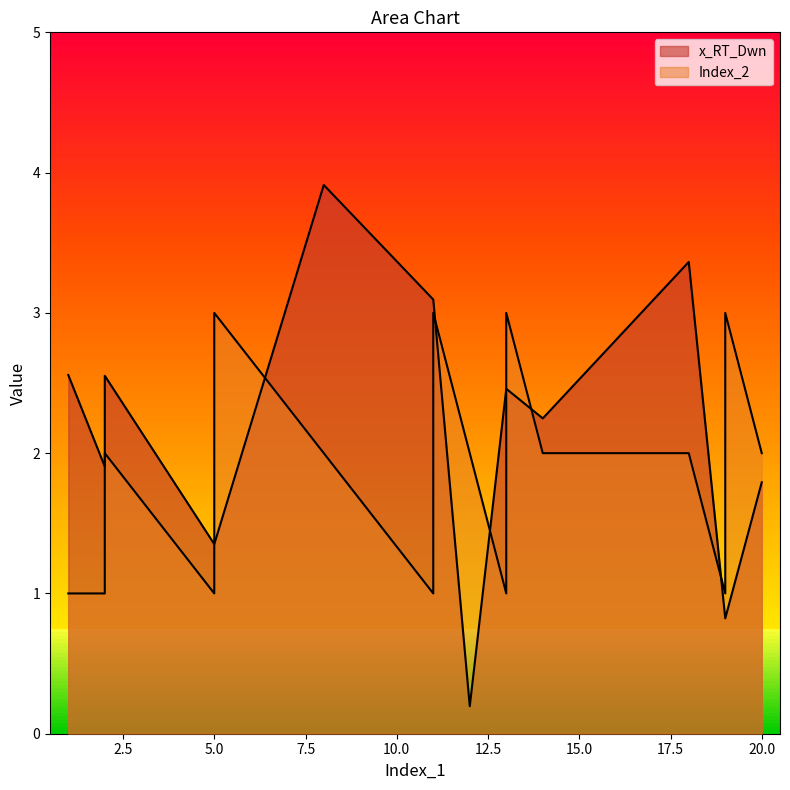

True or false: x_RT_Dwn has a value of 1.6 at 13.

False